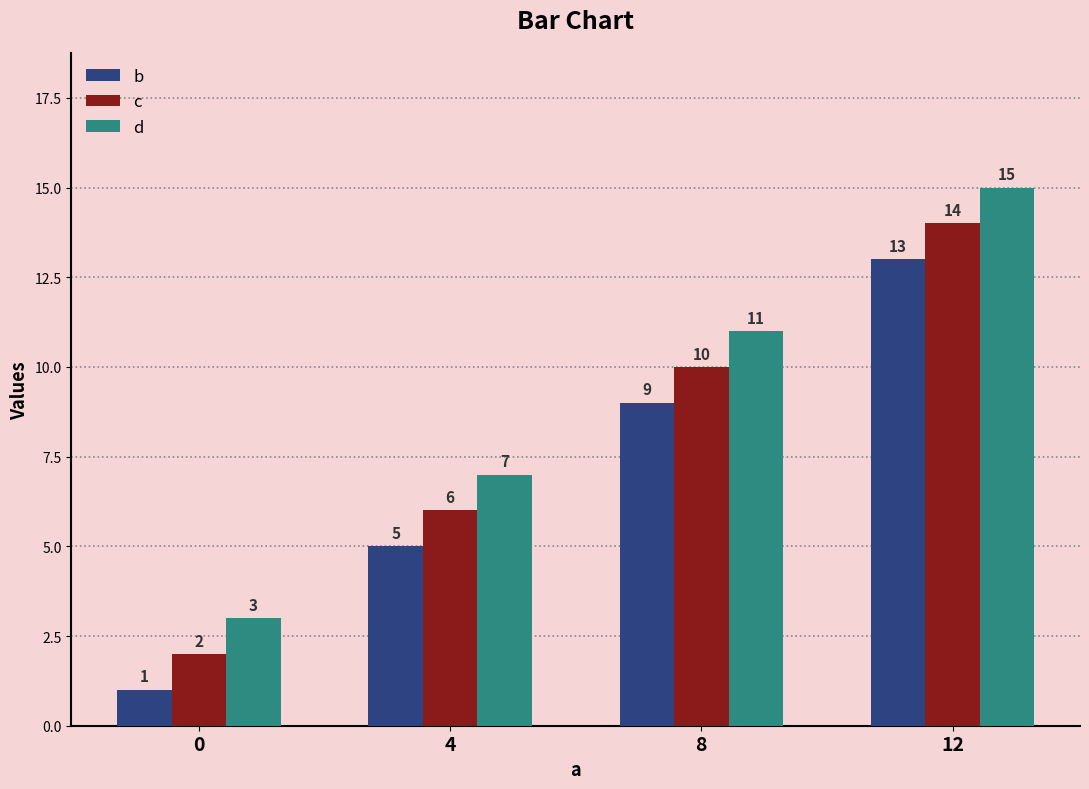

At which category is the sum across all series the highest?

12